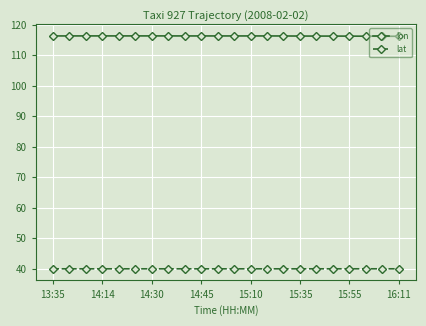

How many lines are shown in the chart?

2